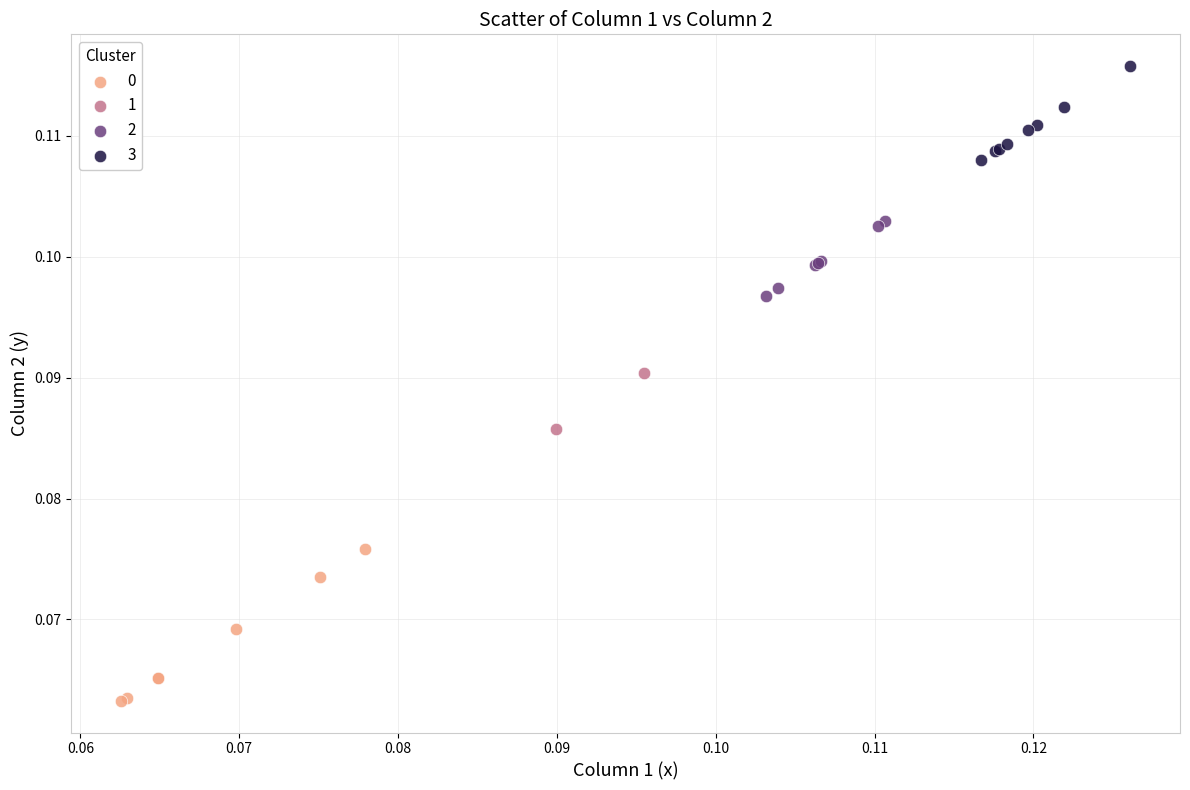

Which series has the largest Y range (max minus min)?

0